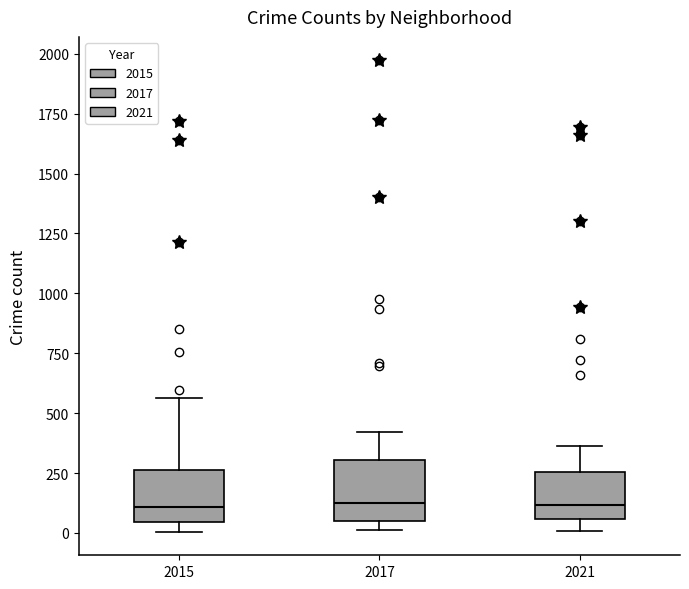

Where is the upper edge of the box at x = 2017 on the y-axis? The values are not printed on the chart, so give them approximately, as read against the axis.

300